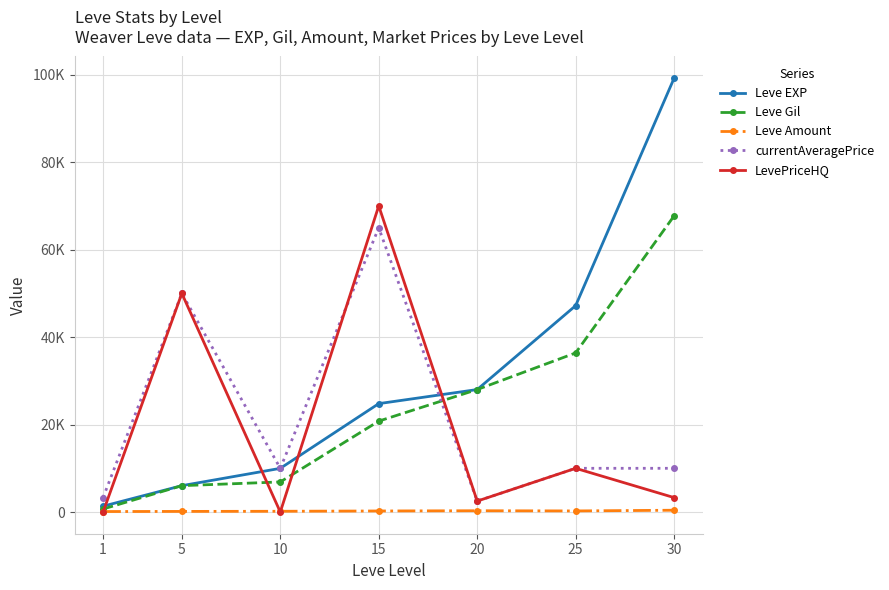

Which series has the widest spread of values?

Leve EXP